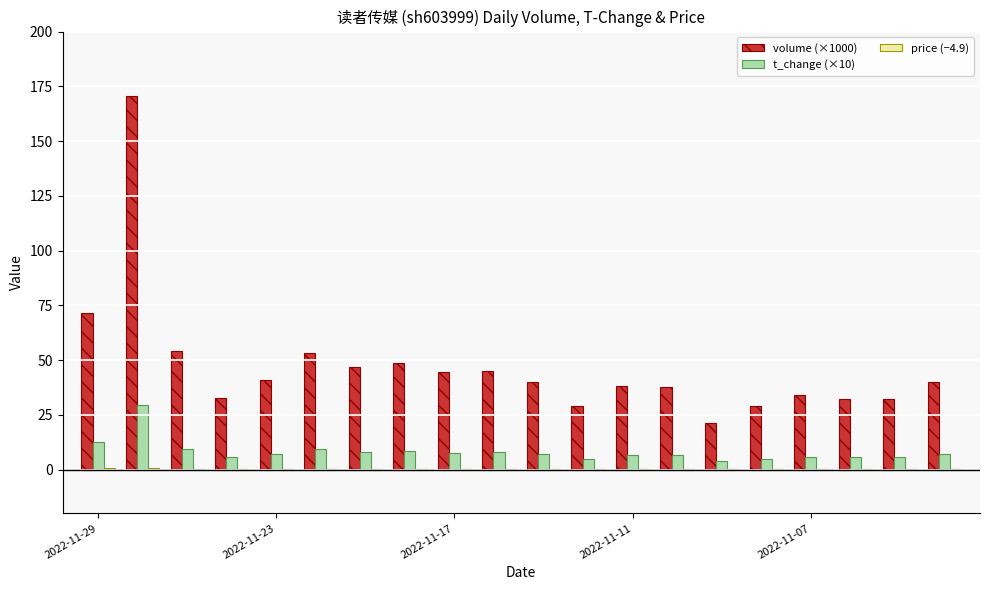

What is the average value of the t_change (×10) series?

8.2